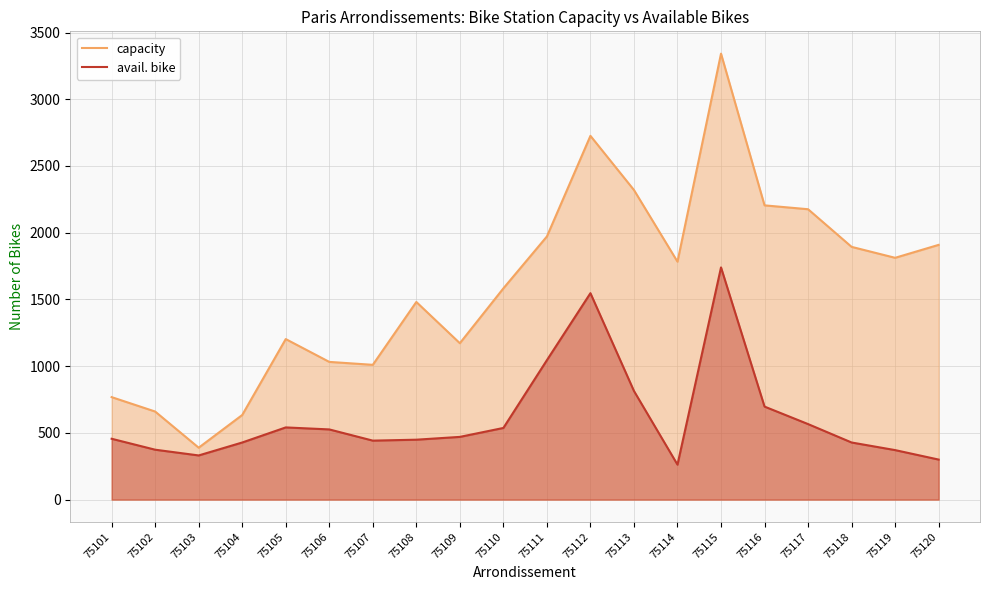

At how many categories does at least one series exceed 2935?

1